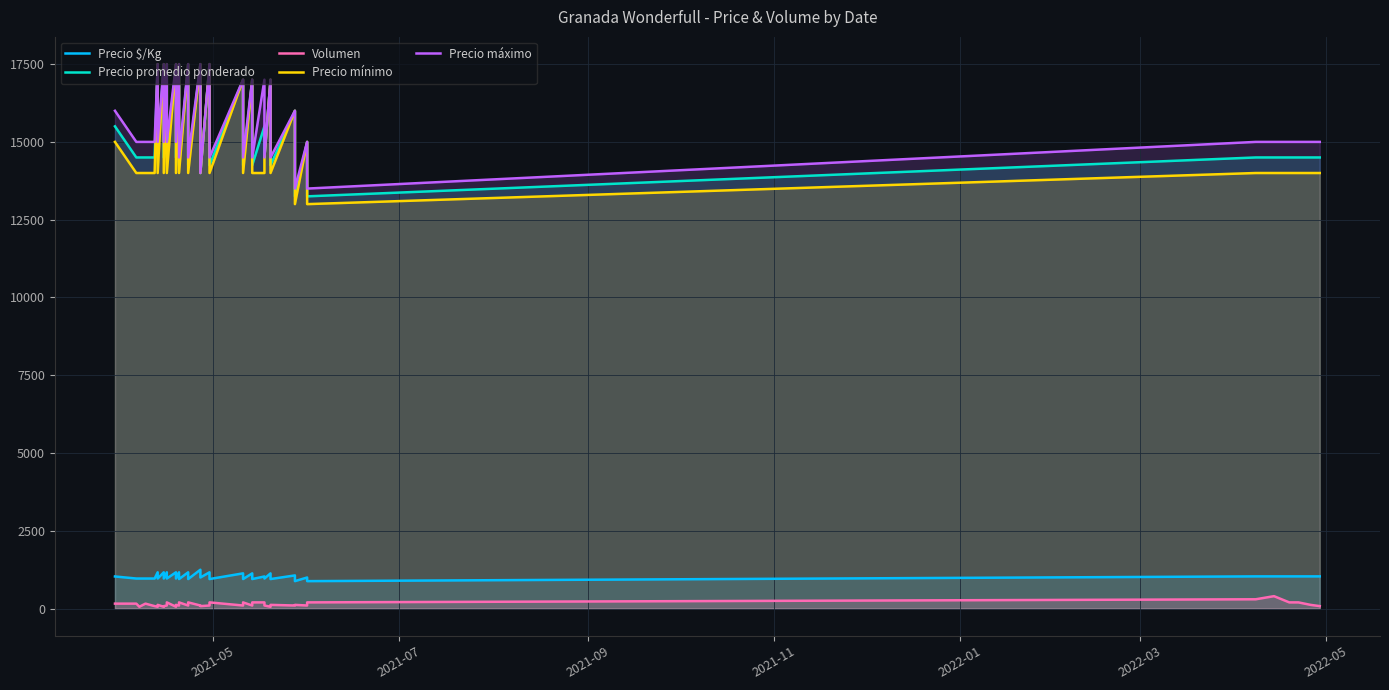

What is the maximum value shown in the chart?

17500